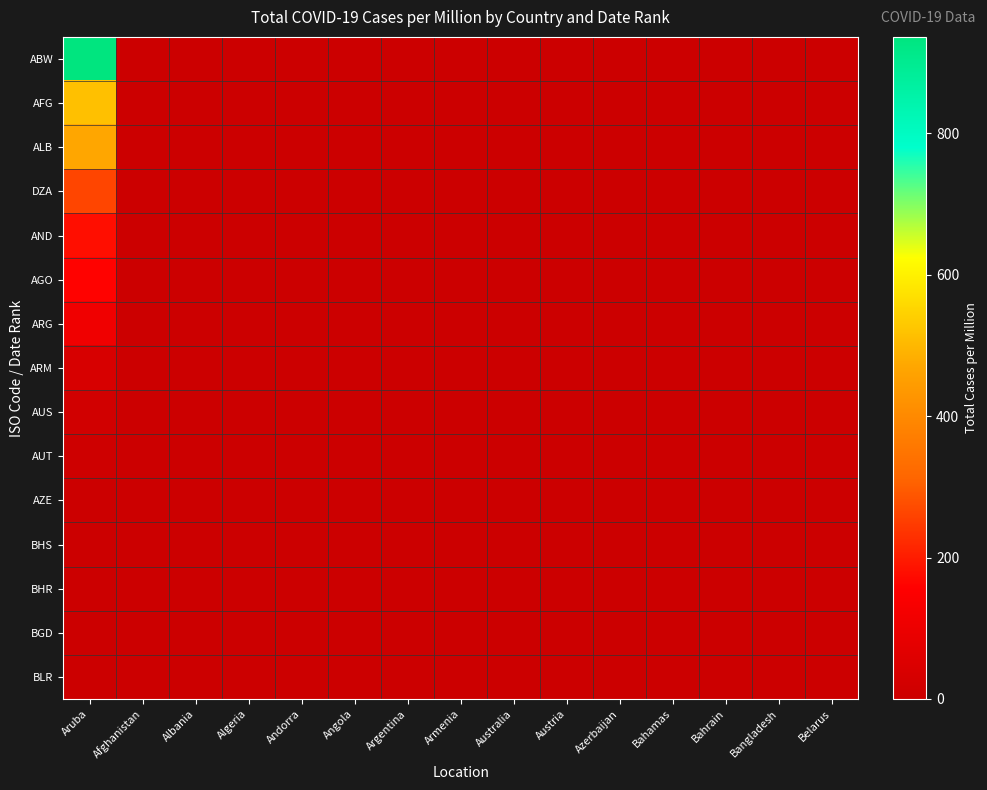

Which series has the largest total across all categories?

ABW